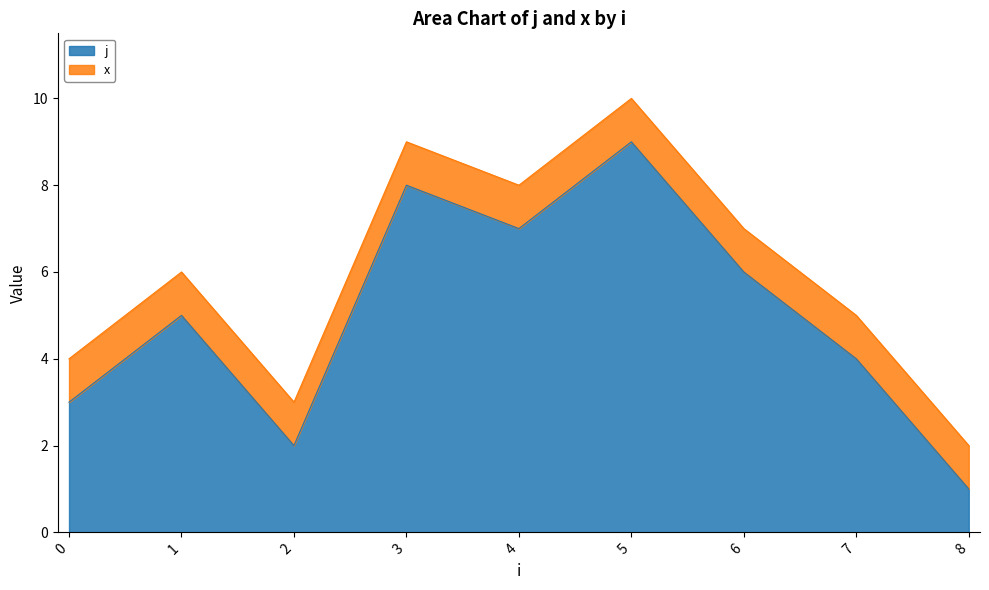

Rank the categories by value from highest to lowest.

5, 3, 4, 6, 1, 7, 0, 2, 8